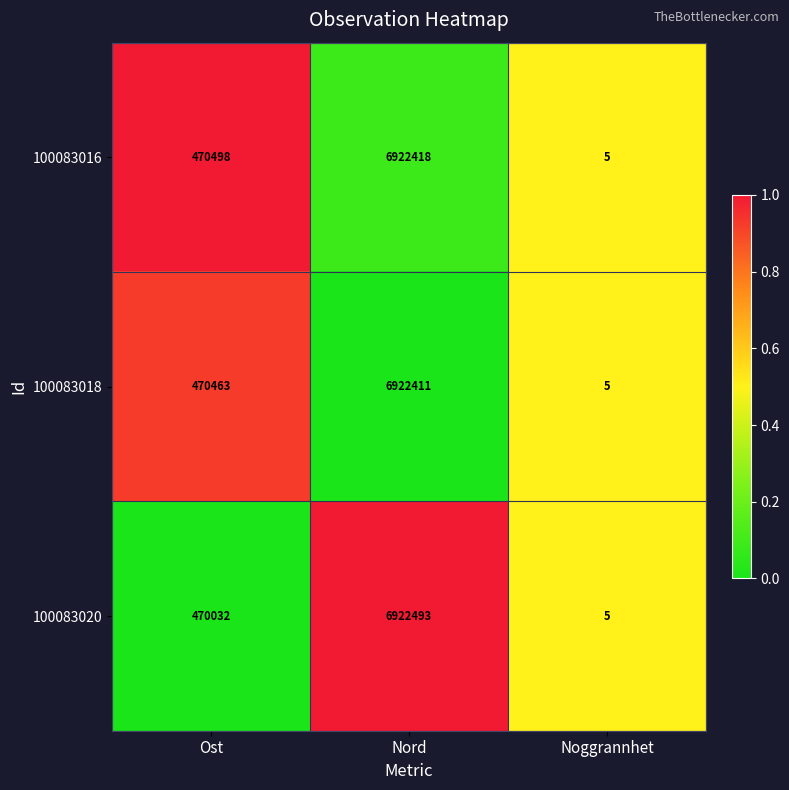

Reading left to right, transcribe all the data shown in this chart.

100083016: Ost=470498	Nord=6922418	Noggrannhet=5
100083018: Ost=470463	Nord=6922411	Noggrannhet=5
100083020: Ost=470032	Nord=6922493	Noggrannhet=5